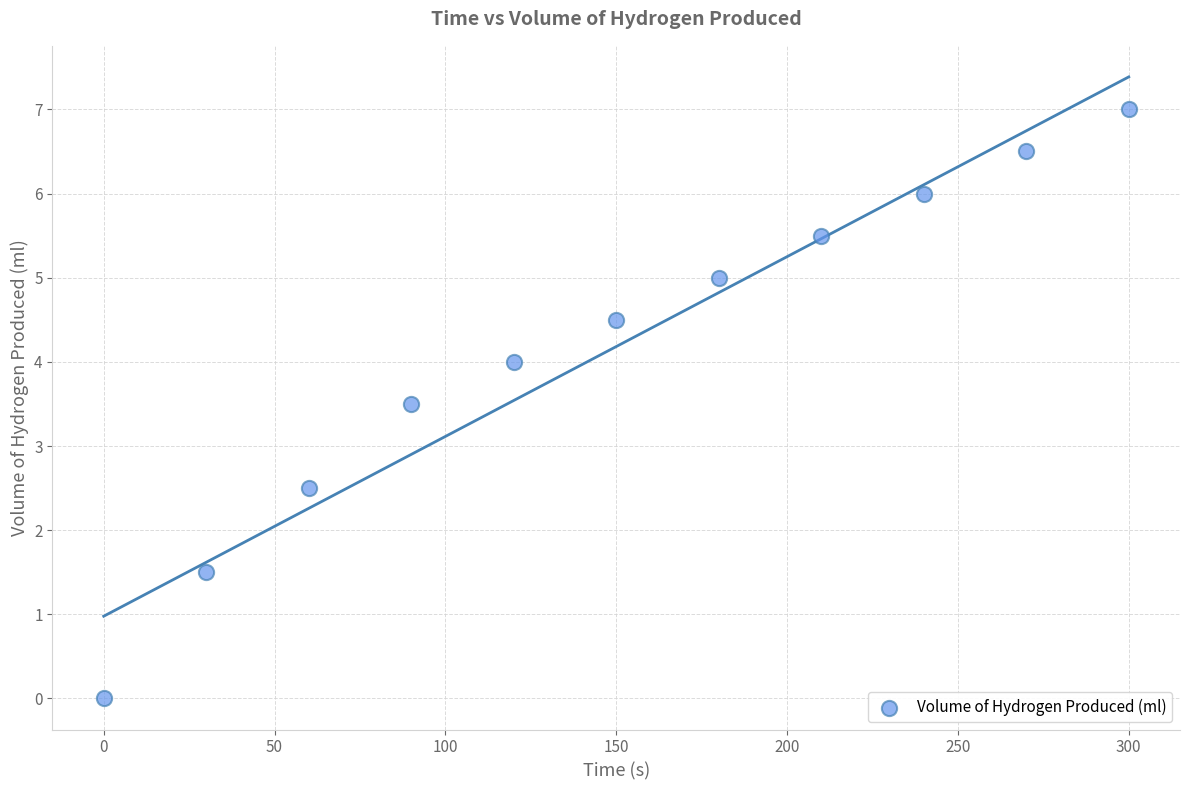

What is the average X value?

150.0